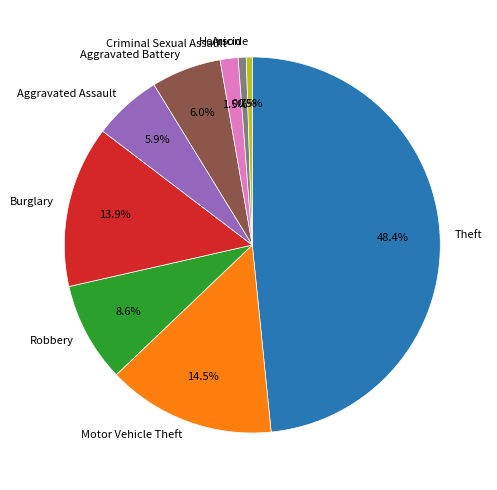

Combined, what portion of the pie is Aggravated Battery and Homicide?

6.5%